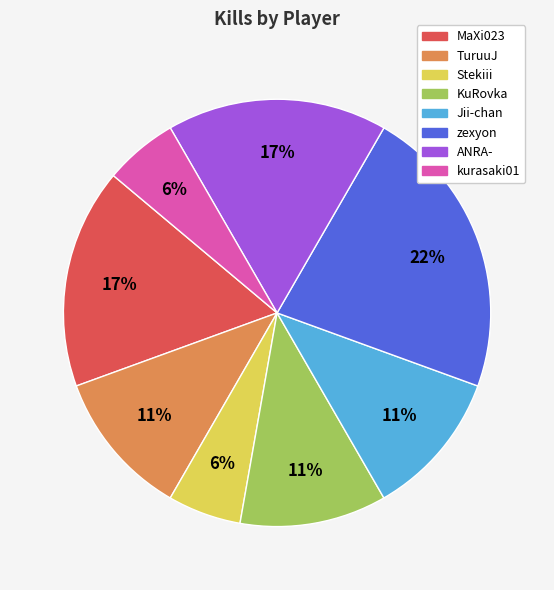

To the nearest percent, what is the difference between the MaXi023 and kurasaki01 slice percentages?

11%